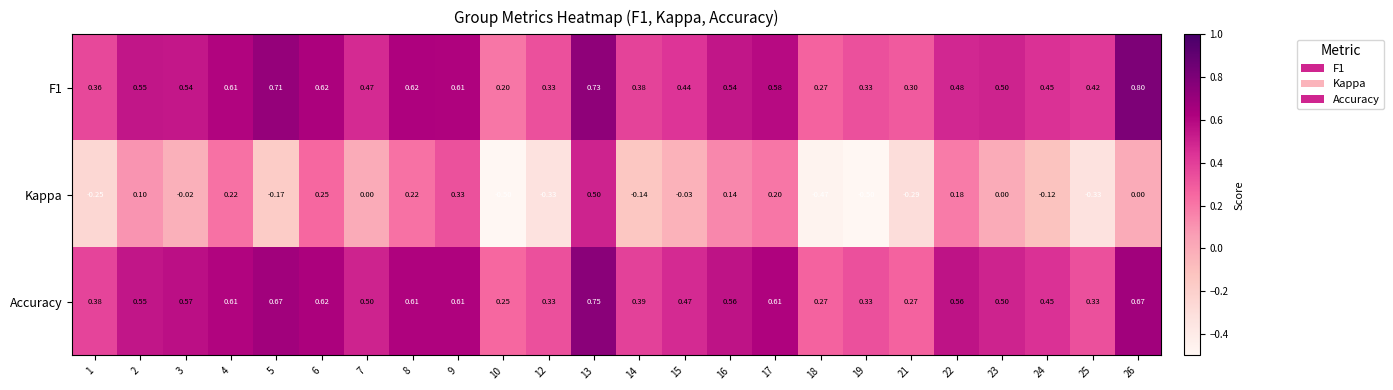

Is the value of Kappa at 15 greater than the value of Accuracy at 23?

No